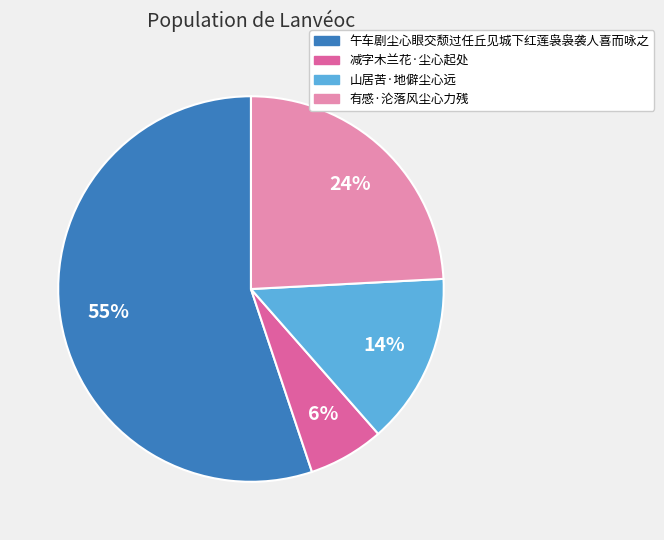

How many slices are in this pie chart?

4